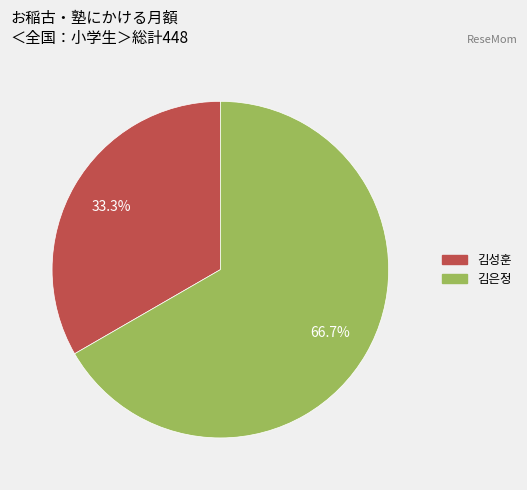

Which slice represents more than half of the pie?

김은정